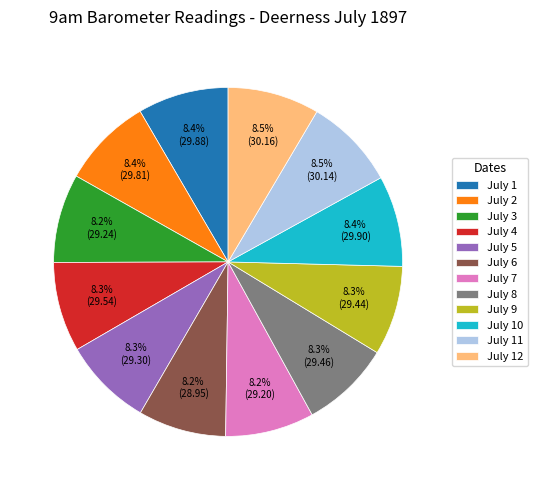

What is the ratio of the value at July 3 to the value at July 6?

1.0